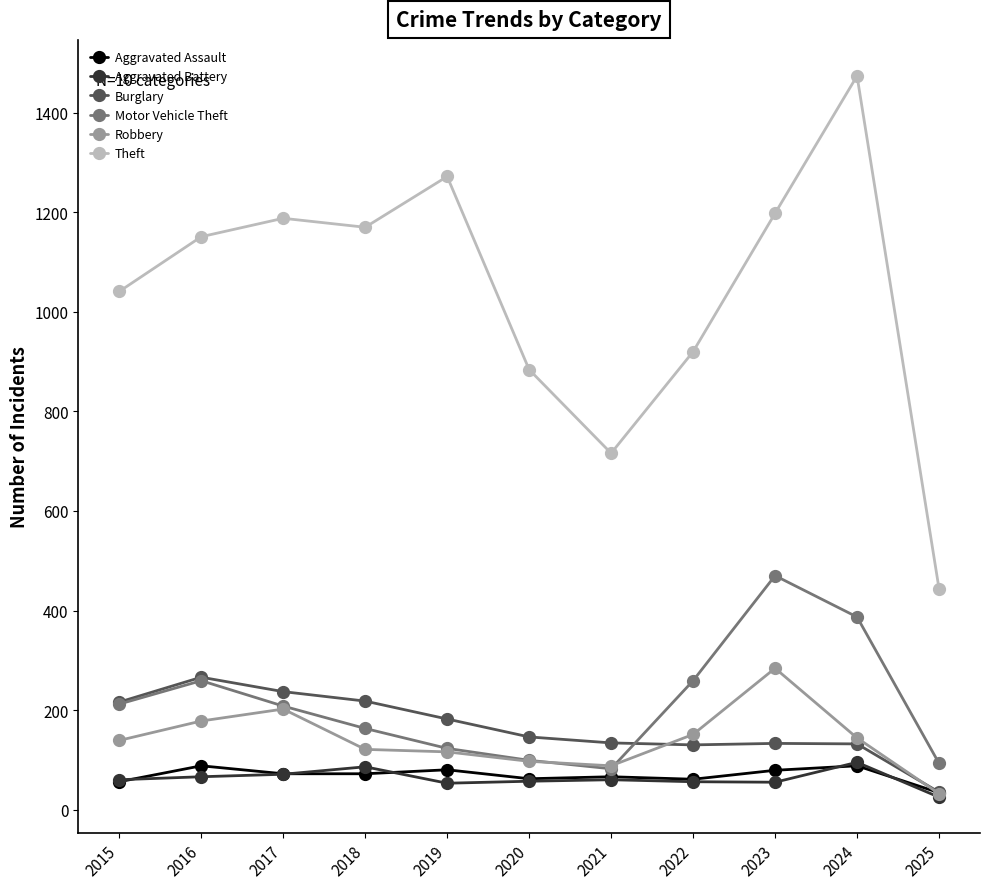

Where is the first local maximum for Theft?

2017